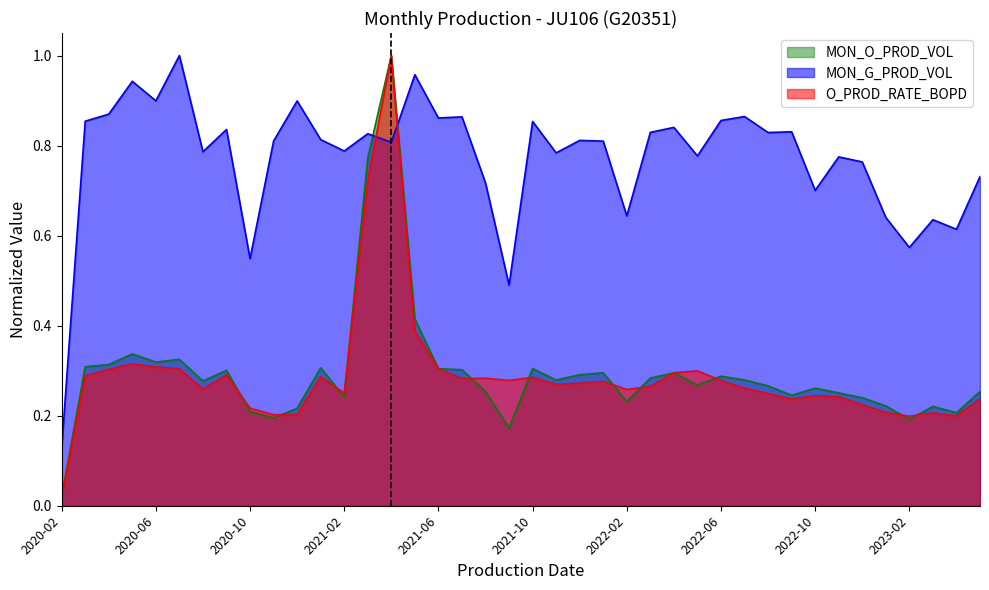

At which label does O_PROD_RATE_BOPD reach its peak?

2021-04